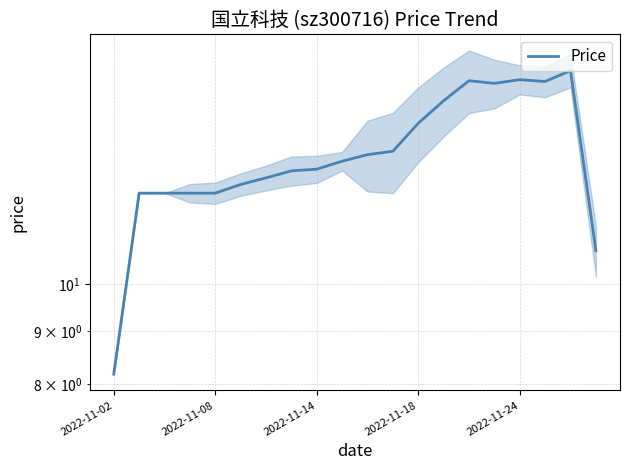

Between 2022-11-08 and 9, which is larger?

9